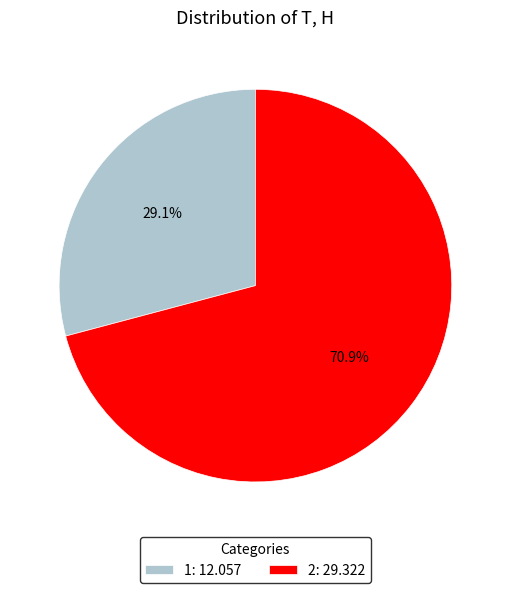

How many slices are in this pie chart?

2